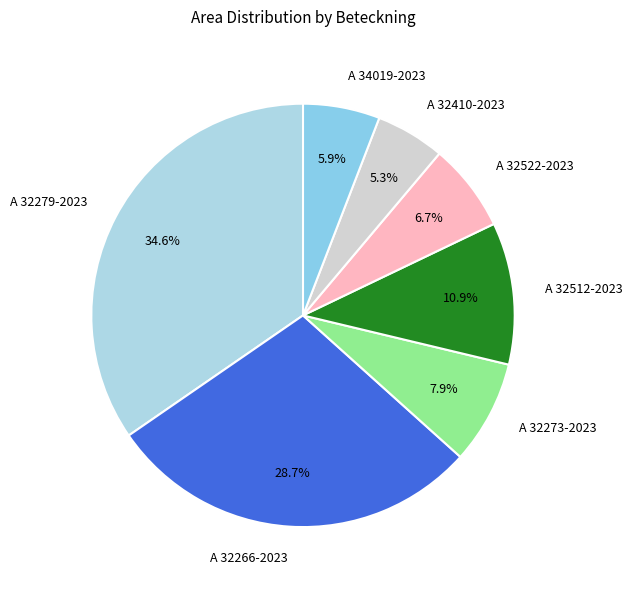

The A 32279-2023 slice represents 43% of the pie. True or false?

False